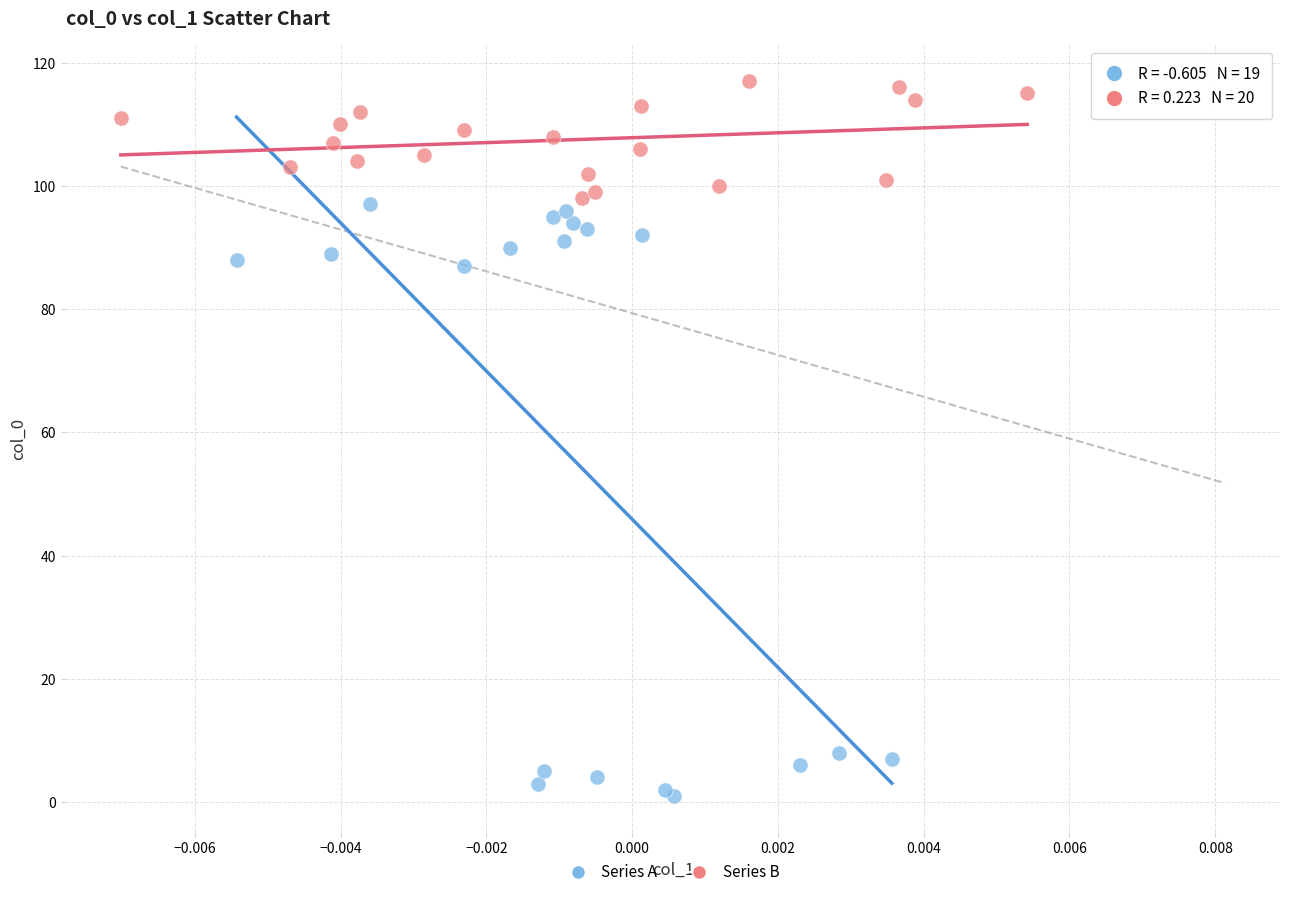

Which series reaches the minimum Y coordinate?

Series A